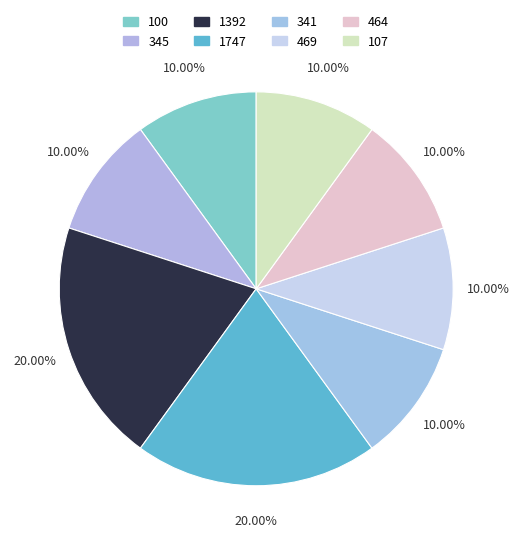

What is the ratio of the value at 341 to the value at 345?

1.0